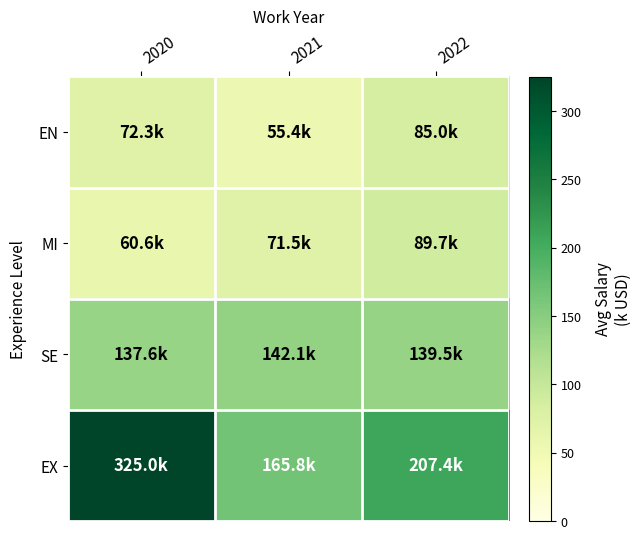

Reading left to right, extract all data points from this chart.

EN: 2020=72.3	2021=55.4	2022=85.0
MI: 2020=60.6	2021=71.5	2022=89.7
SE: 2020=137.6	2021=142.1	2022=139.5
EX: 2020=325.0	2021=165.8	2022=207.4